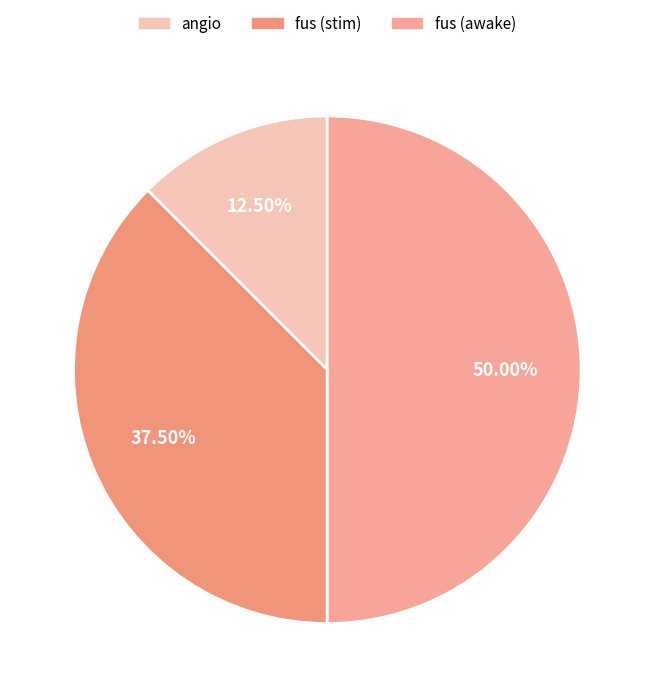

To the nearest percent, what percentage of the pie is fus (awake)?

50%